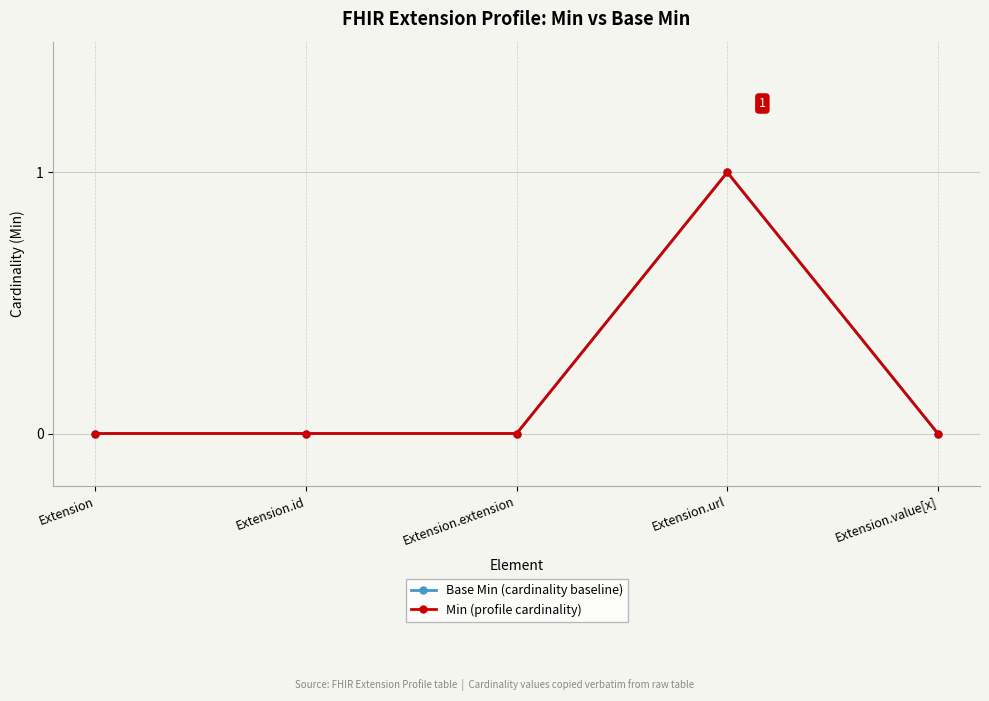

What is the label of the 2nd point from the left?

Extension.id